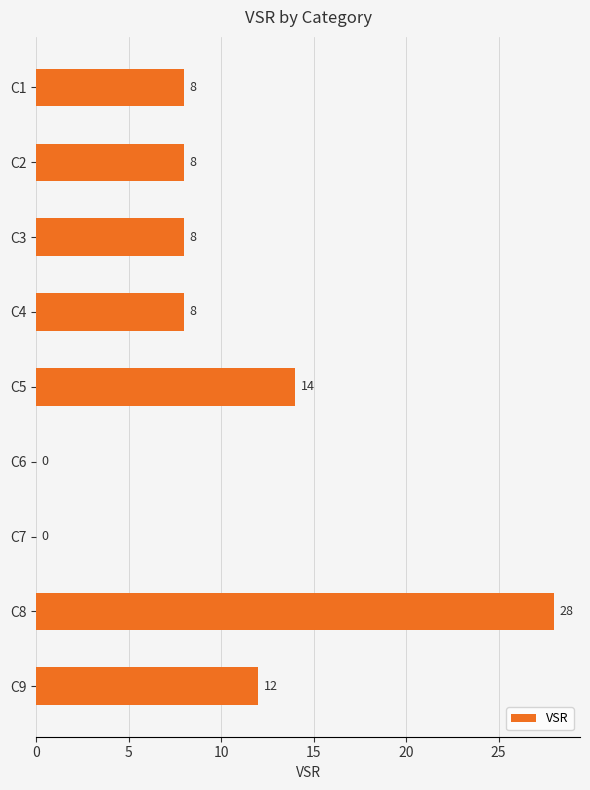

Approximately how many times larger is the value at C3 compared to C2?

1.0